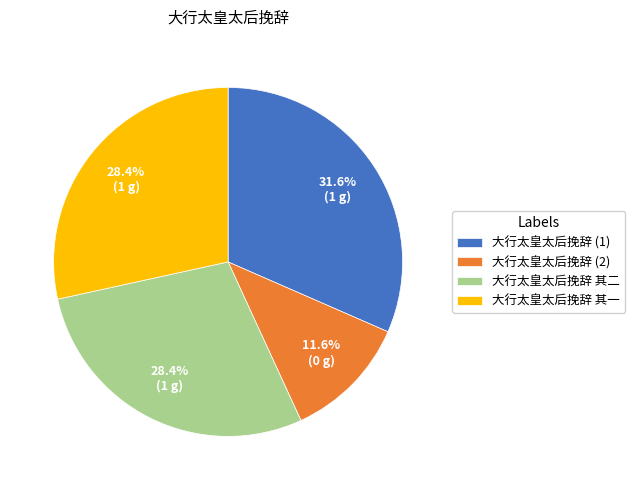

To the nearest percent, what is the average slice percentage?

25%